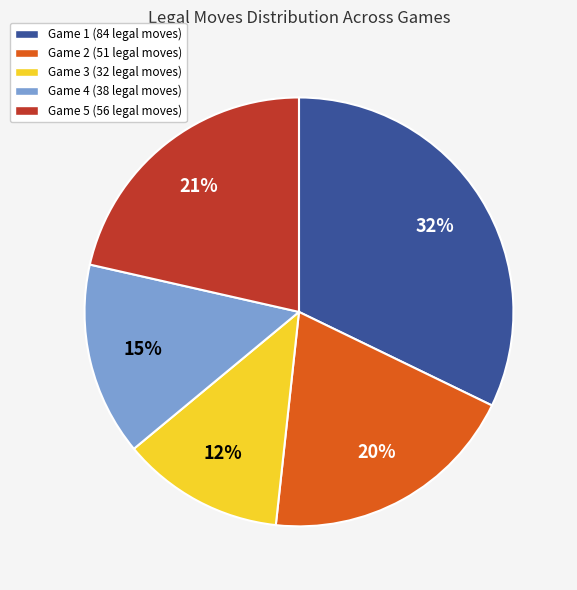

Count the number of slices in the pie.

5